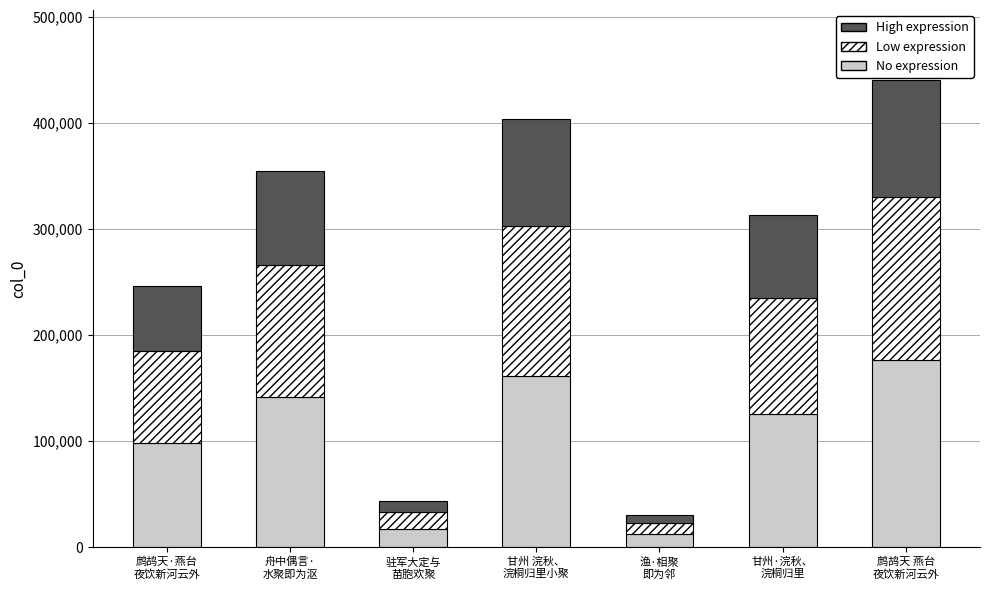

What is the average value of the No expression series?

104691.0